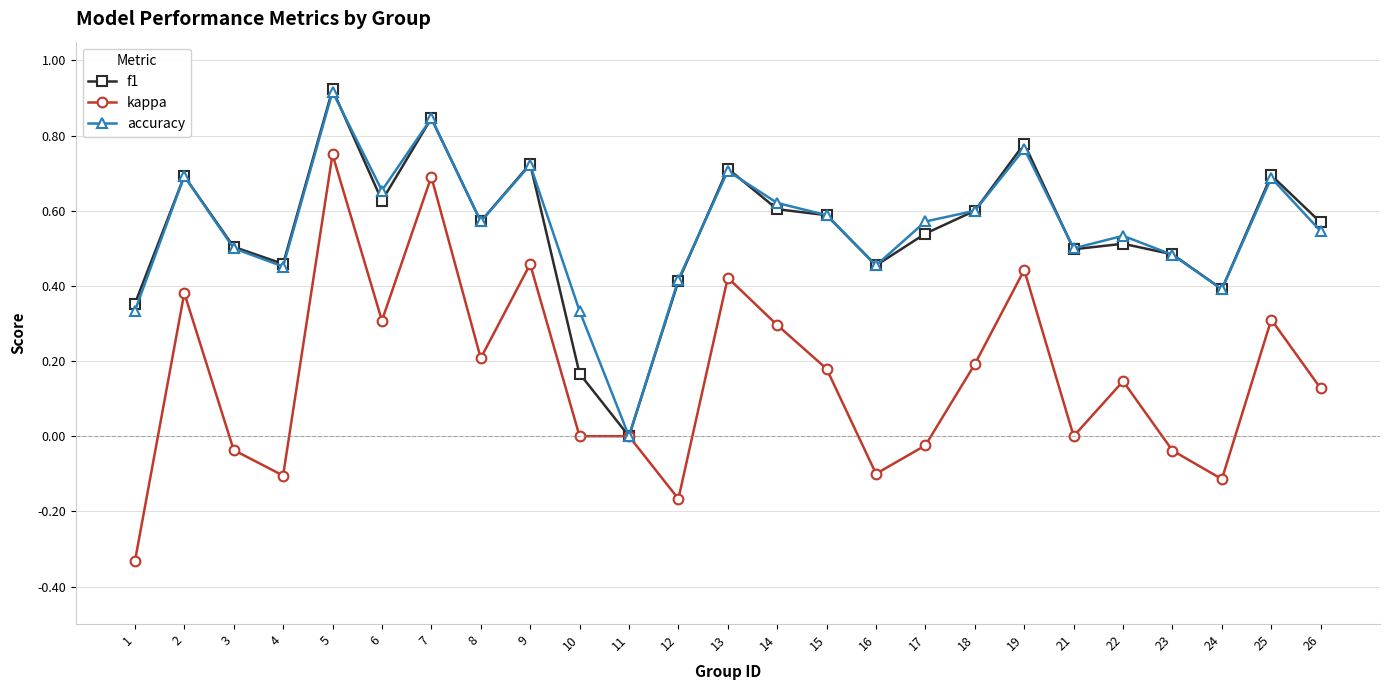

The value of kappa at 8 is 0.2. True or false?

True